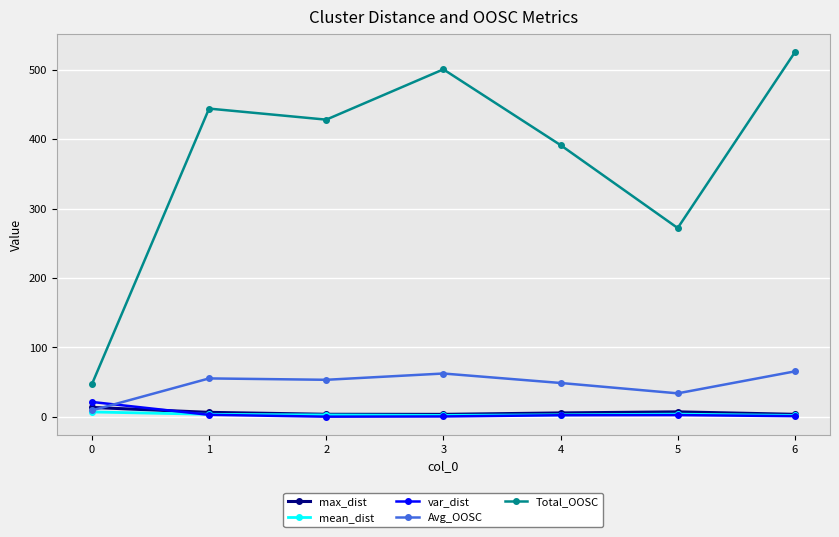

Which series has the largest total across all categories?

Total_OOSC